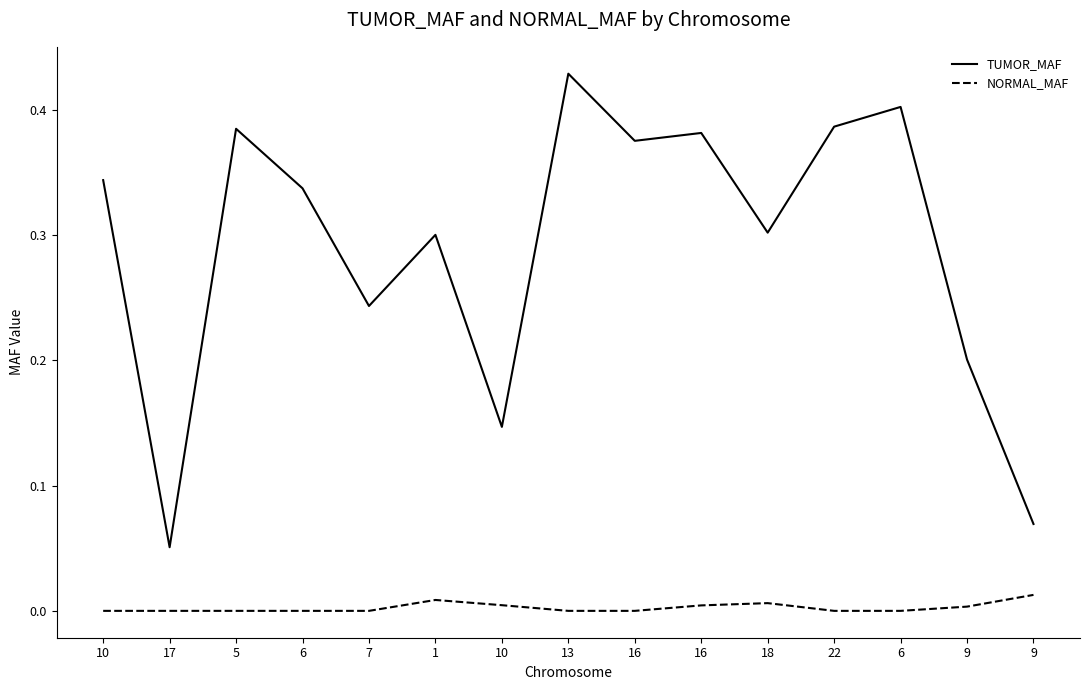

Is this an area chart (filled region under the line)?

No